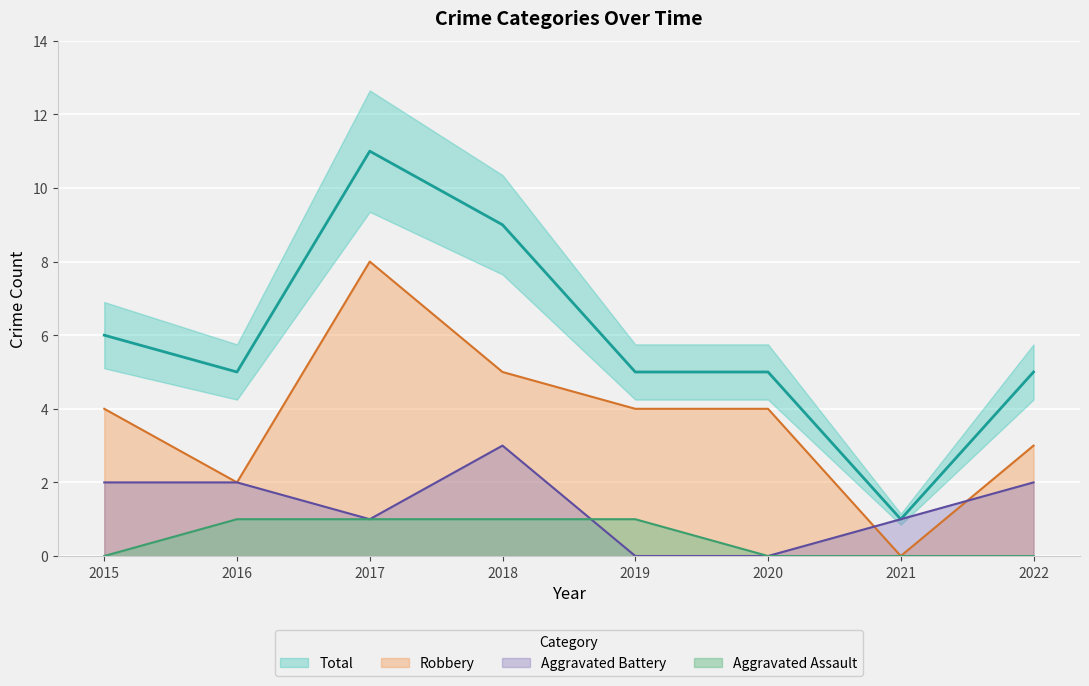

What is the difference between the maximum and minimum values in the Aggravated Assault series?

1